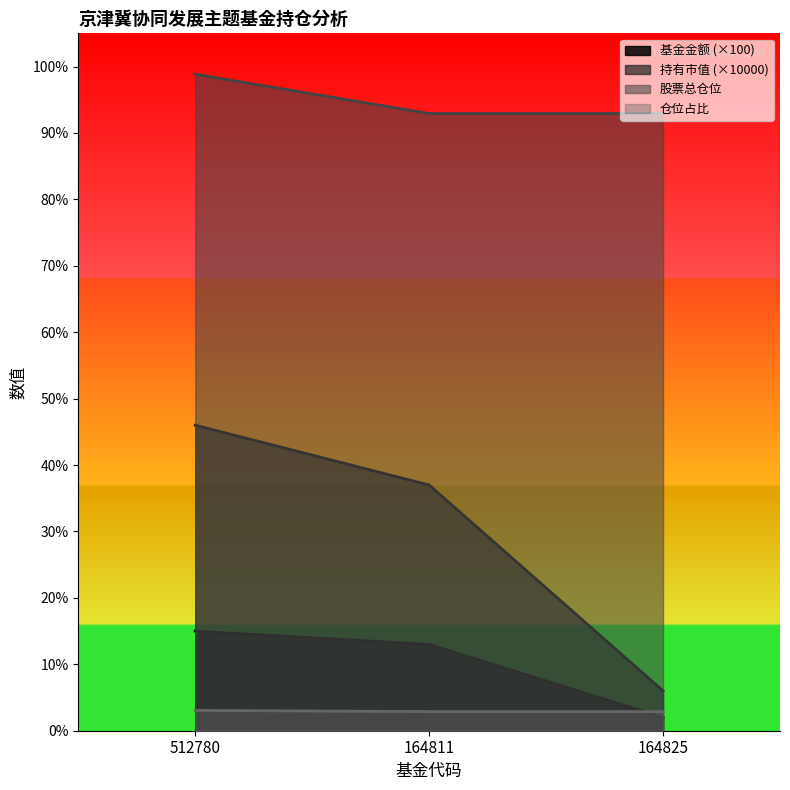

What is the difference between the highest and lowest values at 164811?

90.1